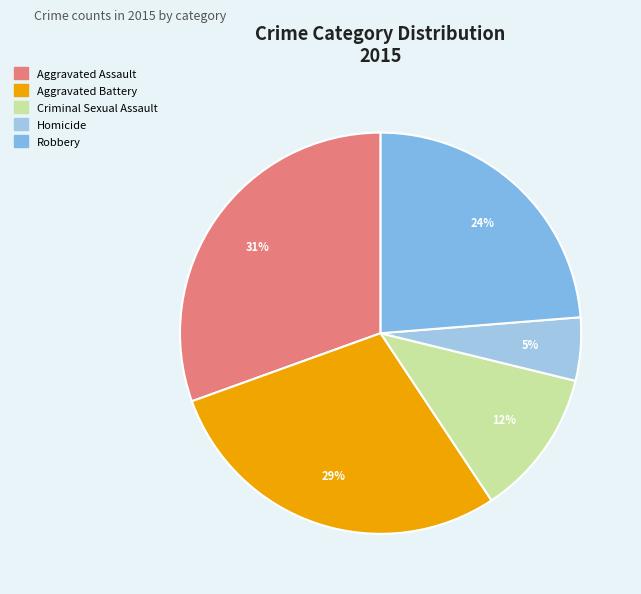

What is the ratio of the value at Homicide to the value at Robbery?

0.2